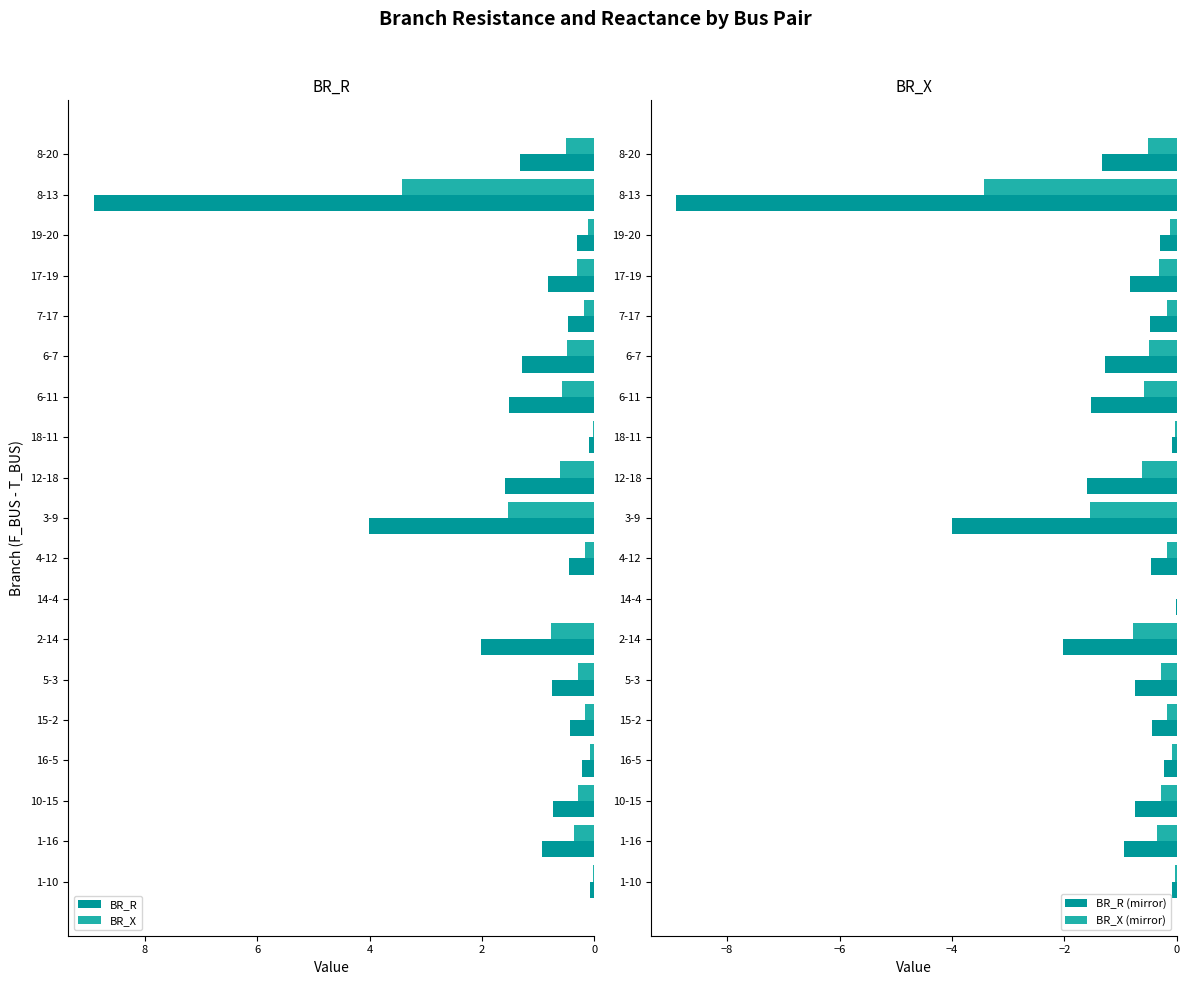

What is the maximum value for BR_R?

8.9